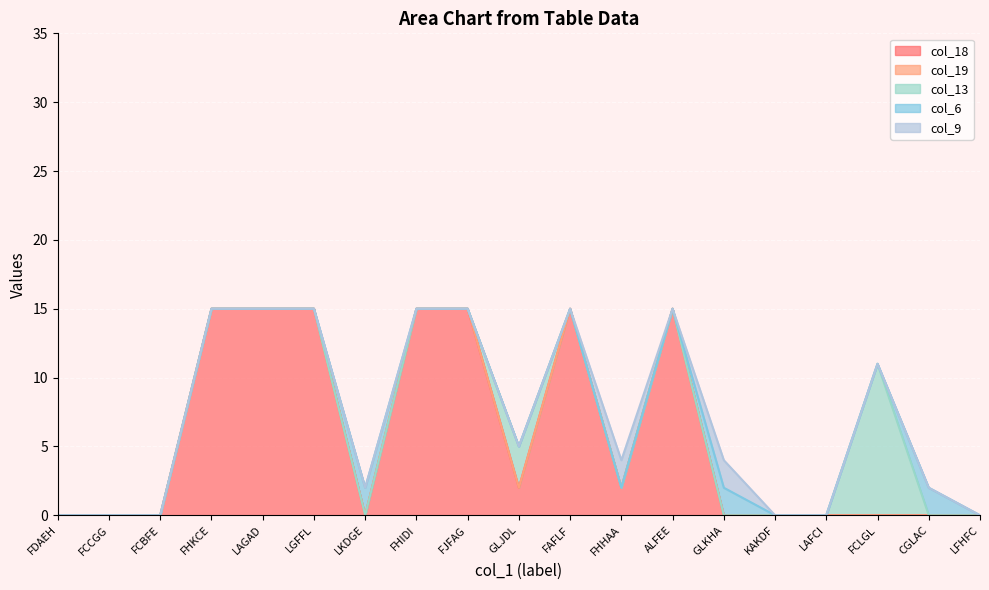

In col_6, how many points are higher than both neighbors (excluding endpoints)?

3